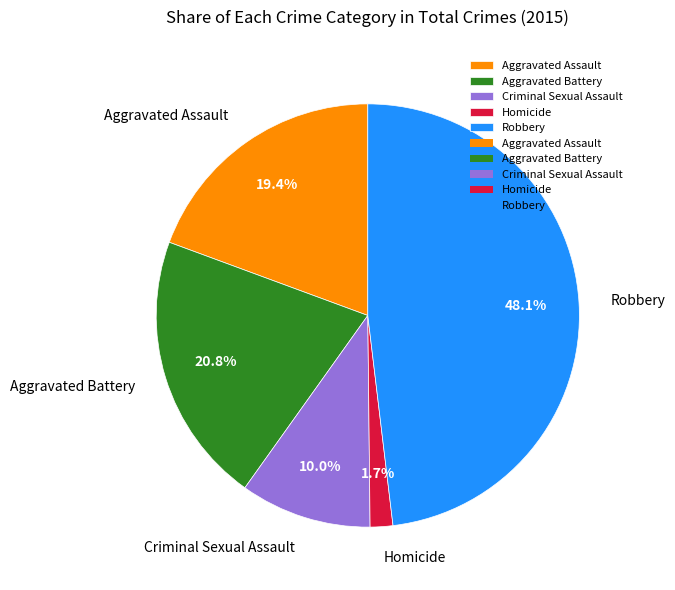

Which has a higher value, Aggravated Battery or Aggravated Assault?

Aggravated Battery